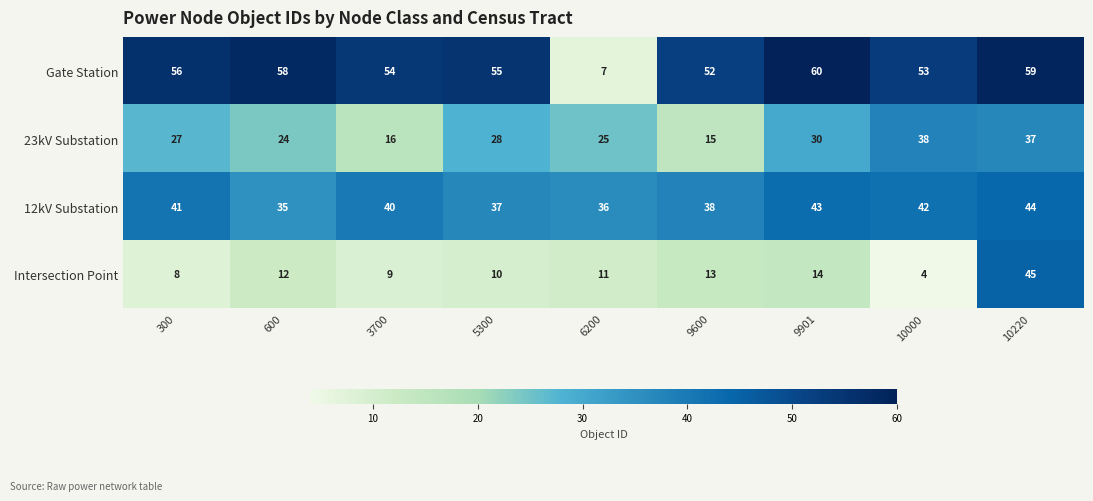

At which category is the sum across all series the highest?

10220